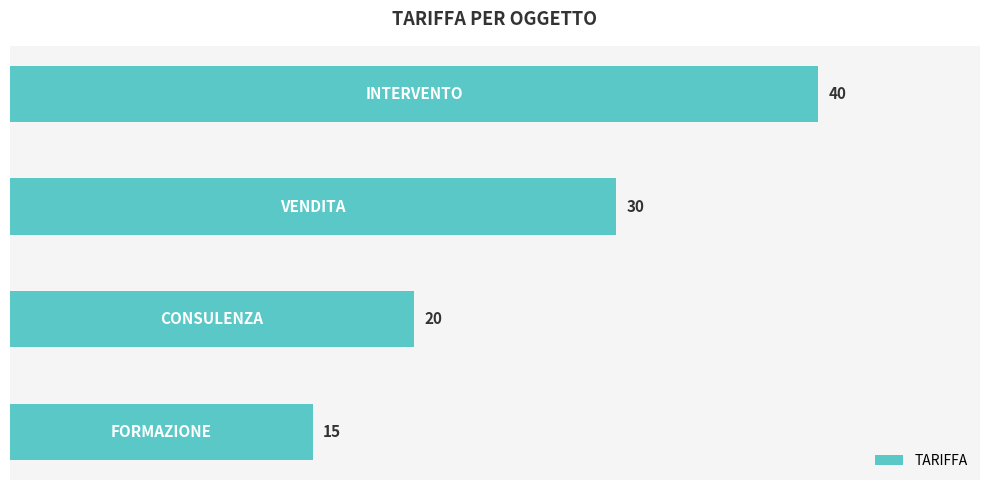

Count the values in the range 20 to 40.

3